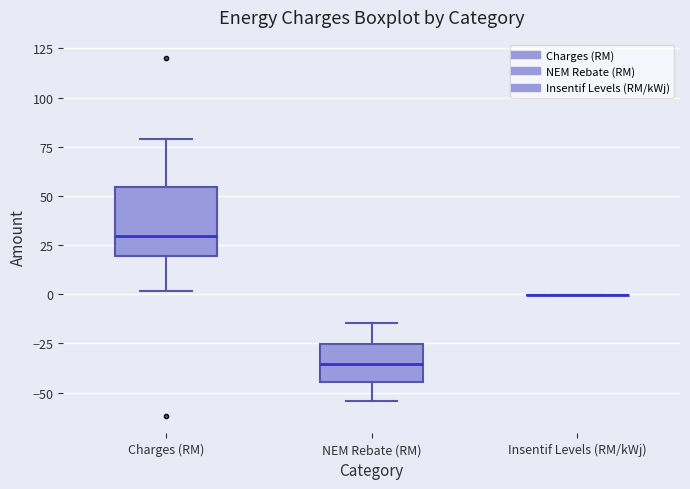

Reading left to right, read every box against the y-axis: the position of its median line, the range the box covers, and the ends of its whiskers. The values are not printed on the chart, so give them approximately, as read against the axis.

Charges (RM): median 30, box 20 to 55, whiskers 0 to 80
NEM Rebate (RM): median -35, box -45 to -25, whiskers -55 to -15
Insentif Levels (RM/kWj): box collapsed to a line at 0, whiskers 0 to 0